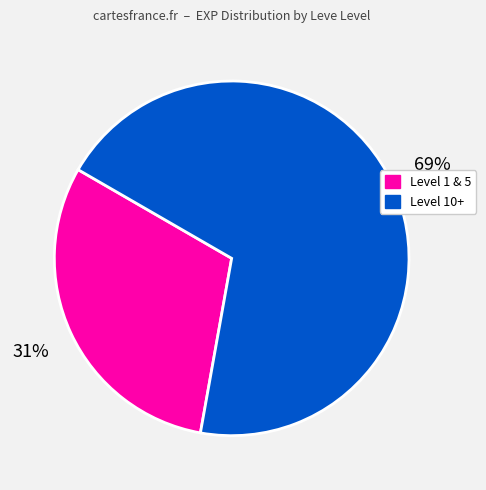

Does any single category account for the majority?

Yes